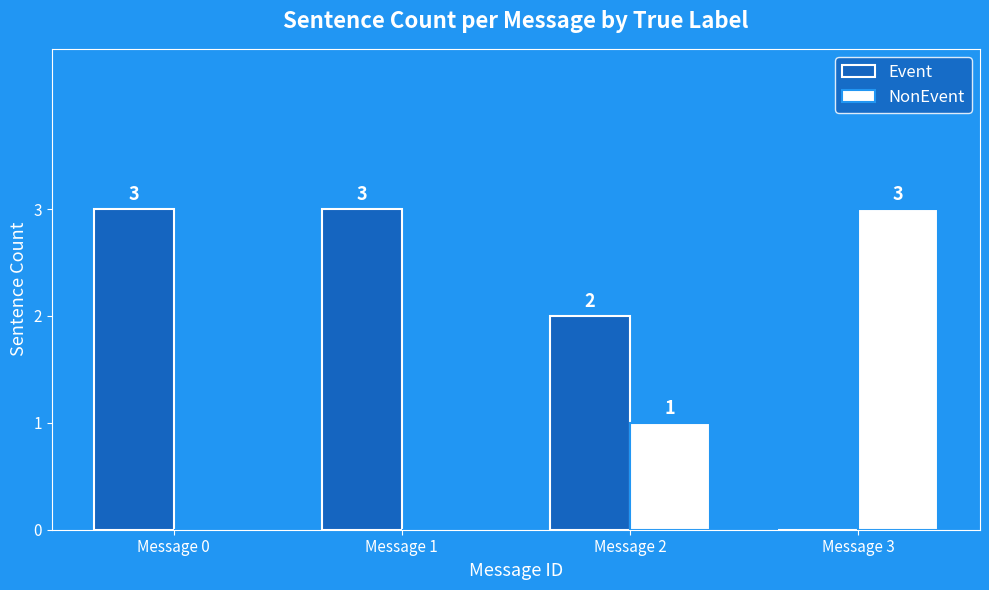

What is the spread (max minus min) of values at Message 1?

3